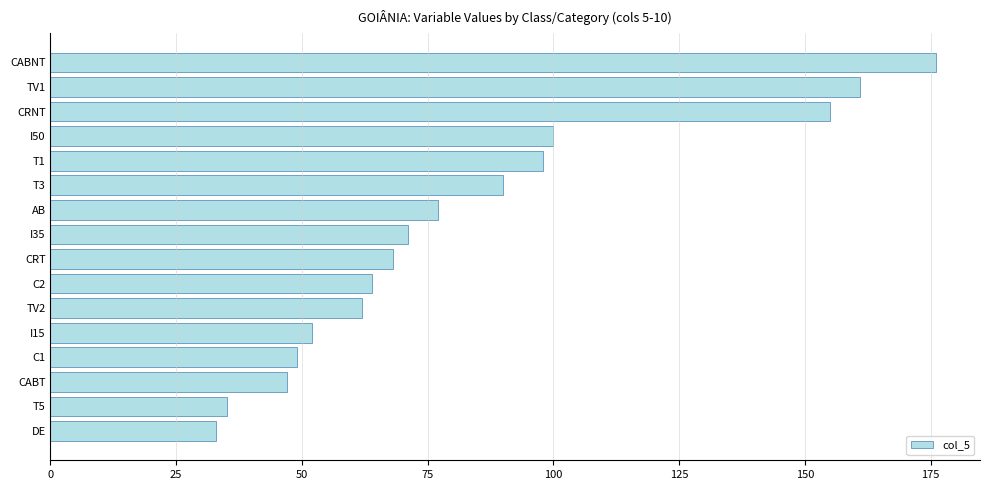

Which category has the highest value across all series?

CABNT